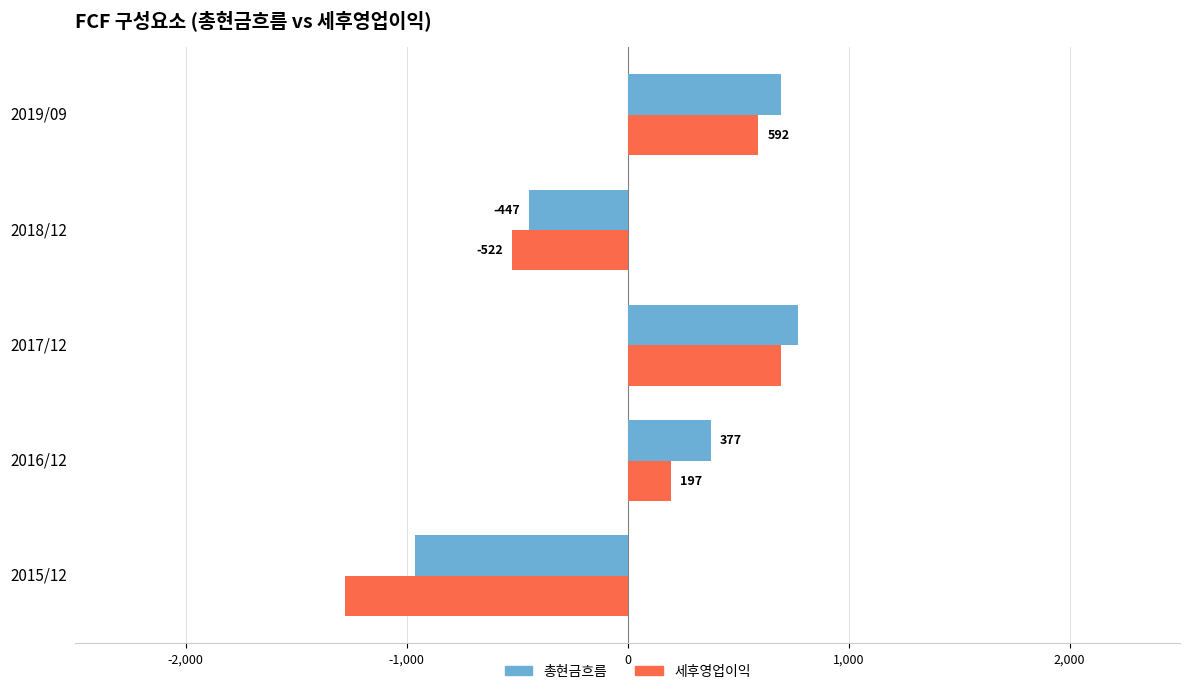

How many values in the 총현금흐름 series are below 377?

2